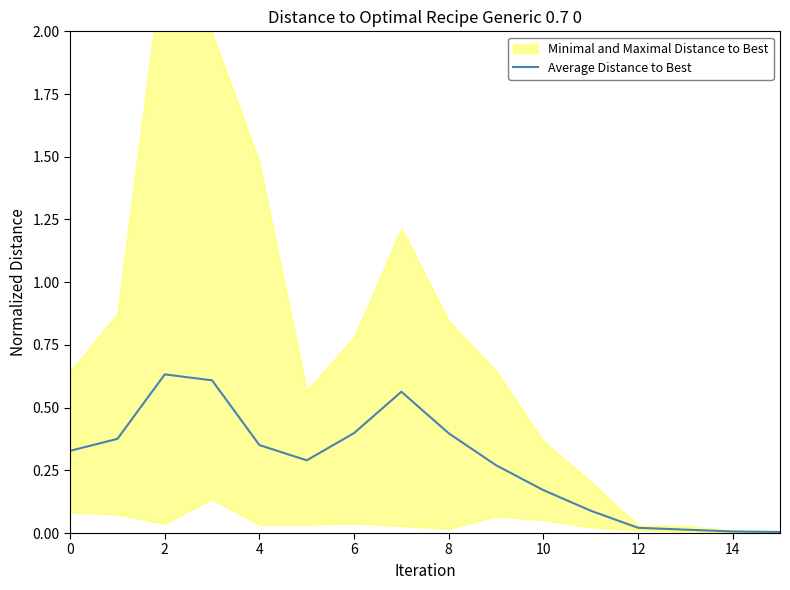

Is it true that Average Distance to Best equals 0.0 at 14?

True